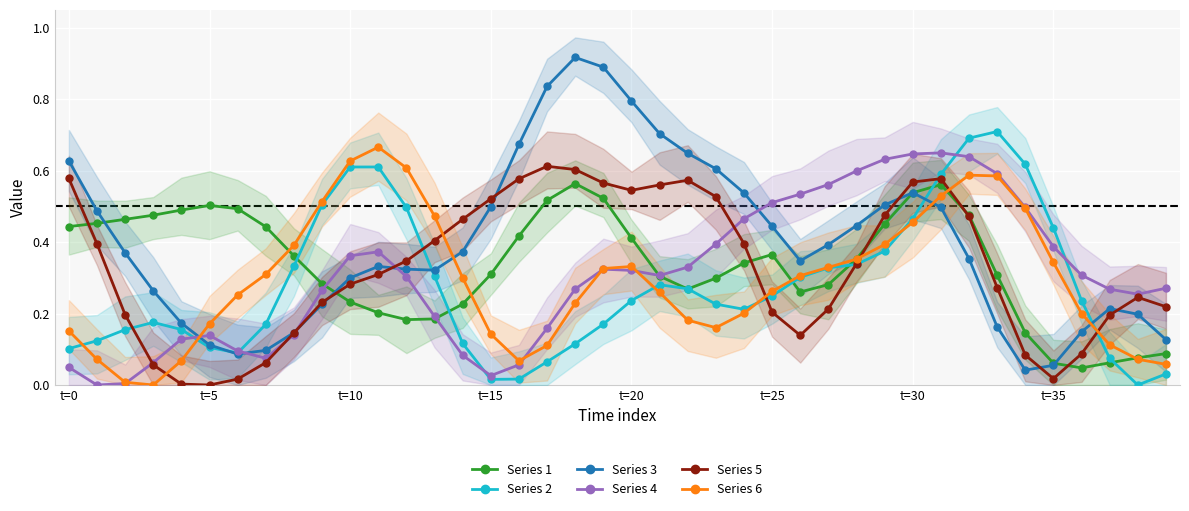

Where is Series 2 nearest to the value 0?

38